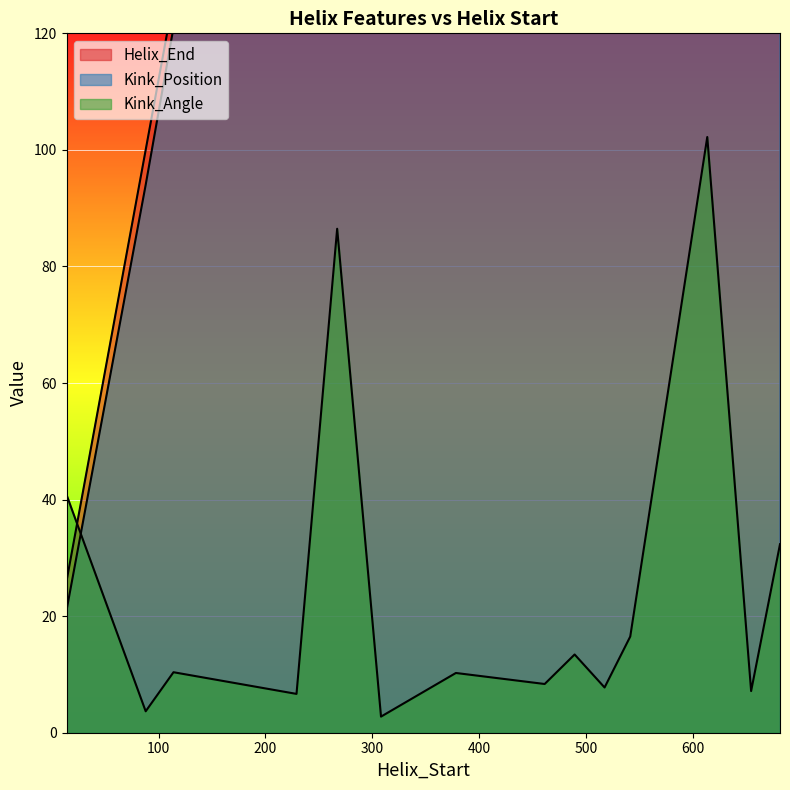

After their last crossing, which series has the higher values: Helix_End or Kink_Angle?

Helix_End